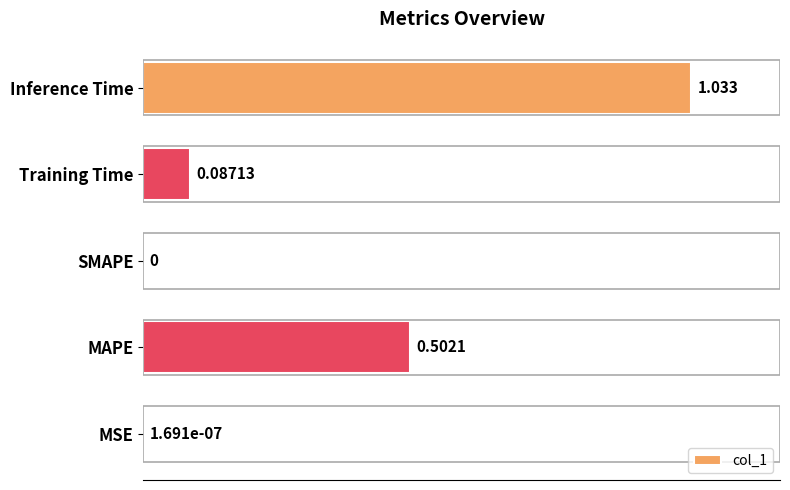

Between Inference Time and Training Time, which is larger?

Inference Time